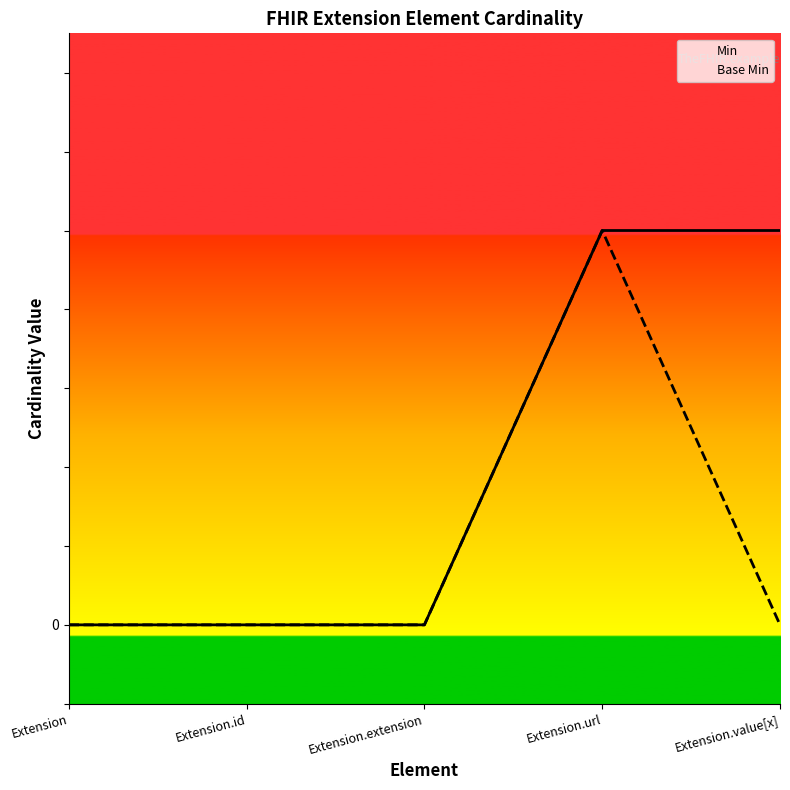

At how many categories does at least one series exceed 0?

2